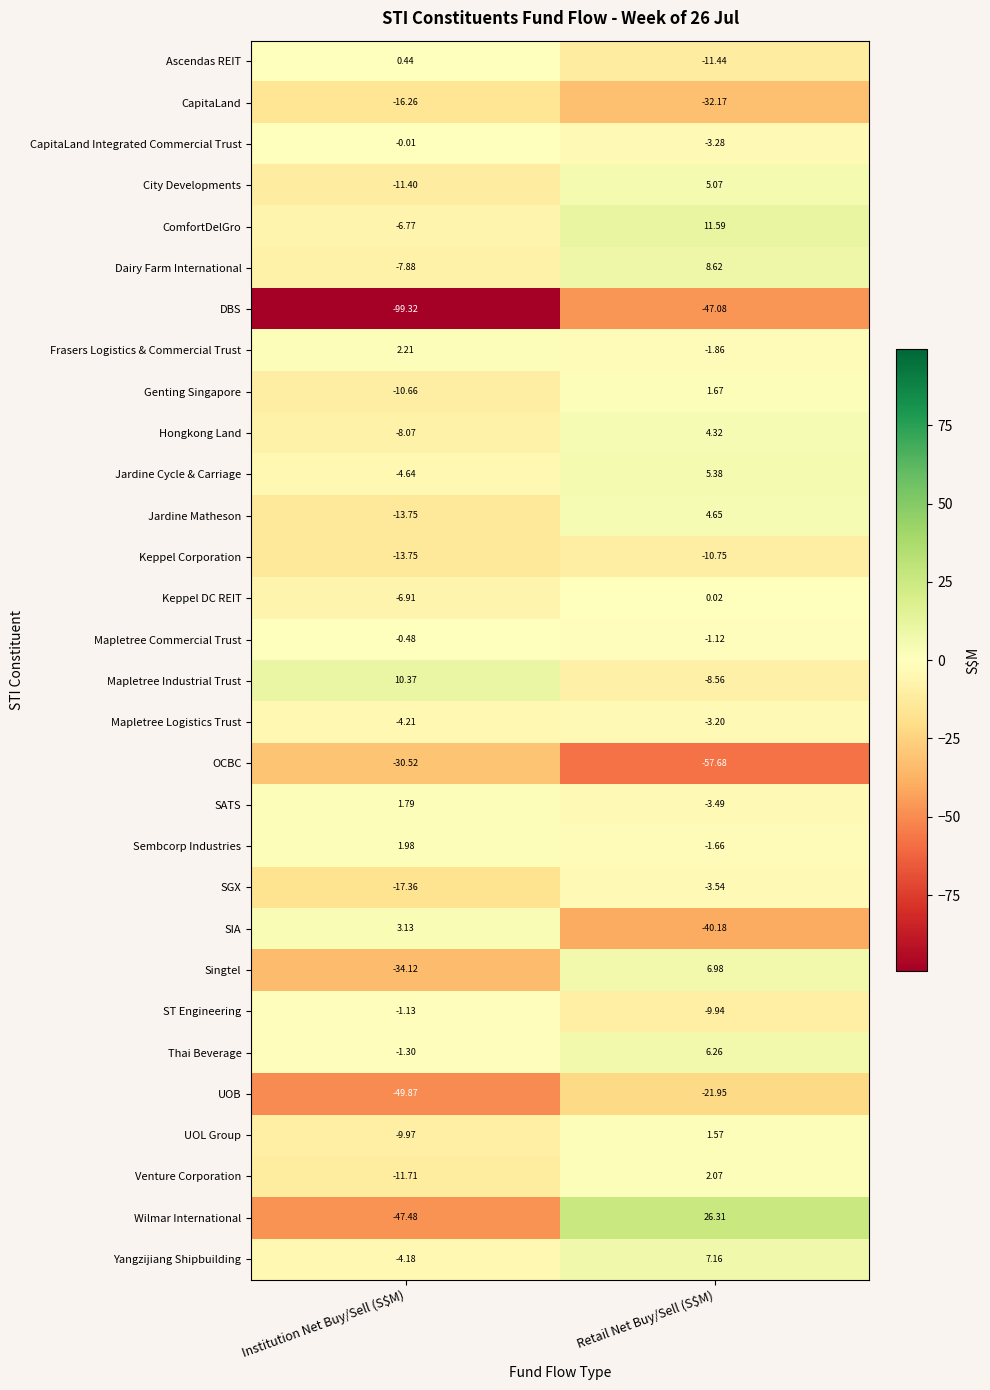

What is the spread (max minus min) of values at Retail Net Buy/Sell (S$M)?

84.0